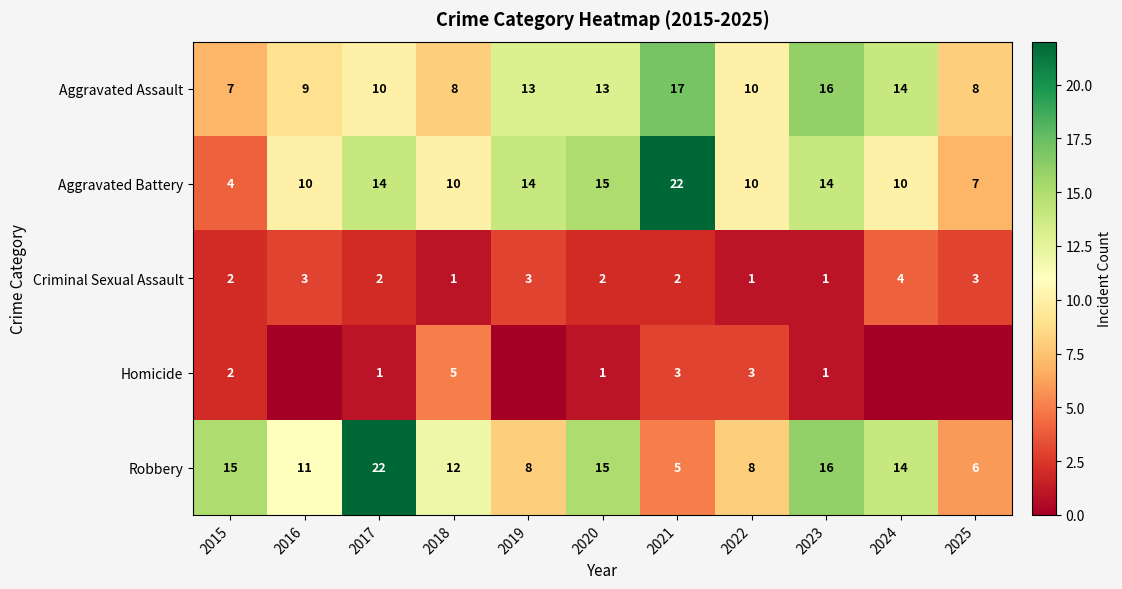

The value of Homicide at 2018 is 2. True or false?

False